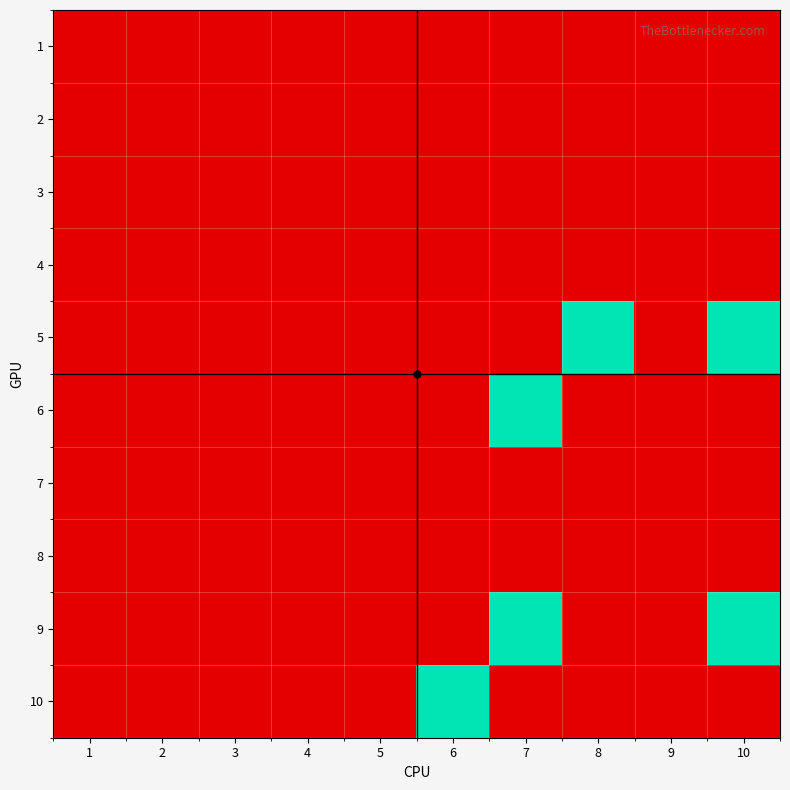

Reading right to left, transcribe all the data shown in this chart.

1: 10=0.0	9=0.0	8=0.0	7=0.0	6=0.0	5=0.0	4=0.0	3=0.0	2=0.0	1=0.0
2: 10=0.0	9=0.0	8=0.0	7=0.0	6=0.0	5=0.0	4=0.0	3=0.0	2=0.0	1=0.0
3: 10=0.0	9=0.0	8=0.0	7=0.0	6=0.0	5=0.0	4=0.0	3=0.0	2=0.0	1=0.0
4: 10=0.0	9=0.0	8=0.0	7=0.0	6=0.0	5=0.0	4=0.0	3=0.0	2=0.0	1=0.0
5: 10=0.1	9=0.0	8=0.1	7=0.0	6=0.0	5=0.0	4=0.0	3=0.0	2=0.0	1=0.0
6: 10=0.0	9=0.0	8=0.0	7=0.1	6=0.0	5=0.0	4=0.0	3=0.0	2=0.0	1=0.0
7: 10=0.0	9=0.0	8=0.0	7=0.0	6=0.0	5=0.0	4=0.0	3=0.0	2=0.0	1=0.0
8: 10=0.0	9=0.0	8=0.0	7=0.0	6=0.0	5=0.0	4=0.0	3=0.0	2=0.0	1=0.0
9: 10=0.1	9=0.0	8=0.0	7=0.1	6=0.0	5=0.0	4=0.0	3=0.0	2=0.0	1=0.0
10: 10=0.0	9=0.0	8=0.0	7=0.0	6=0.1	5=0.0	4=0.0	3=0.0	2=0.0	1=0.0